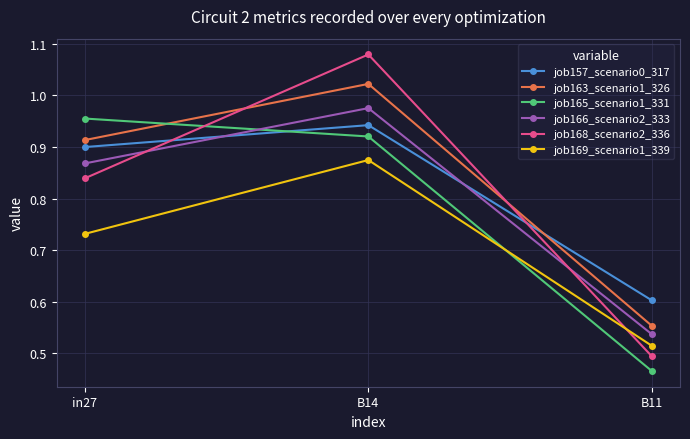

What is the sum of the job157_scenario0_317 values at B11 and in27?

1.5